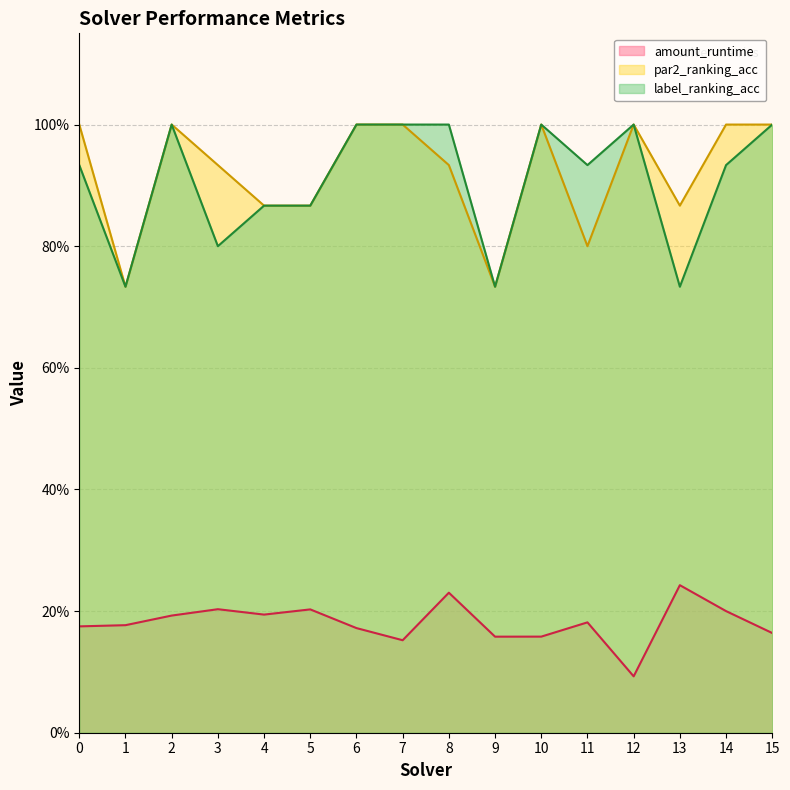

The value of amount_runtime at 3 is 0.2. True or false?

True